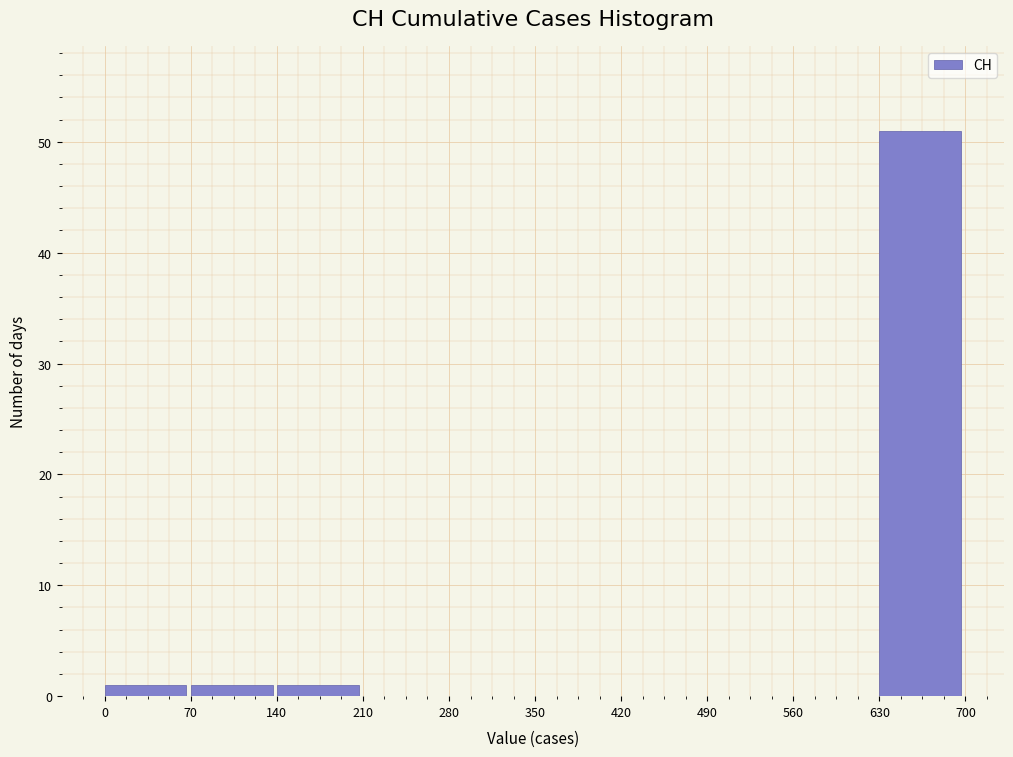

Reading left to right, list every bar in this chart as the range it spans on the x-axis followed by its height. The values are not printed on the chart, so give them approximately, as read against the axis.

0 to 70: 1
70 to 140: 1
140 to 210: 1
210 to 280: 0
280 to 350: 0
350 to 420: 0
420 to 490: 0
490 to 560: 0
560 to 630: 0
630 to 700: 51